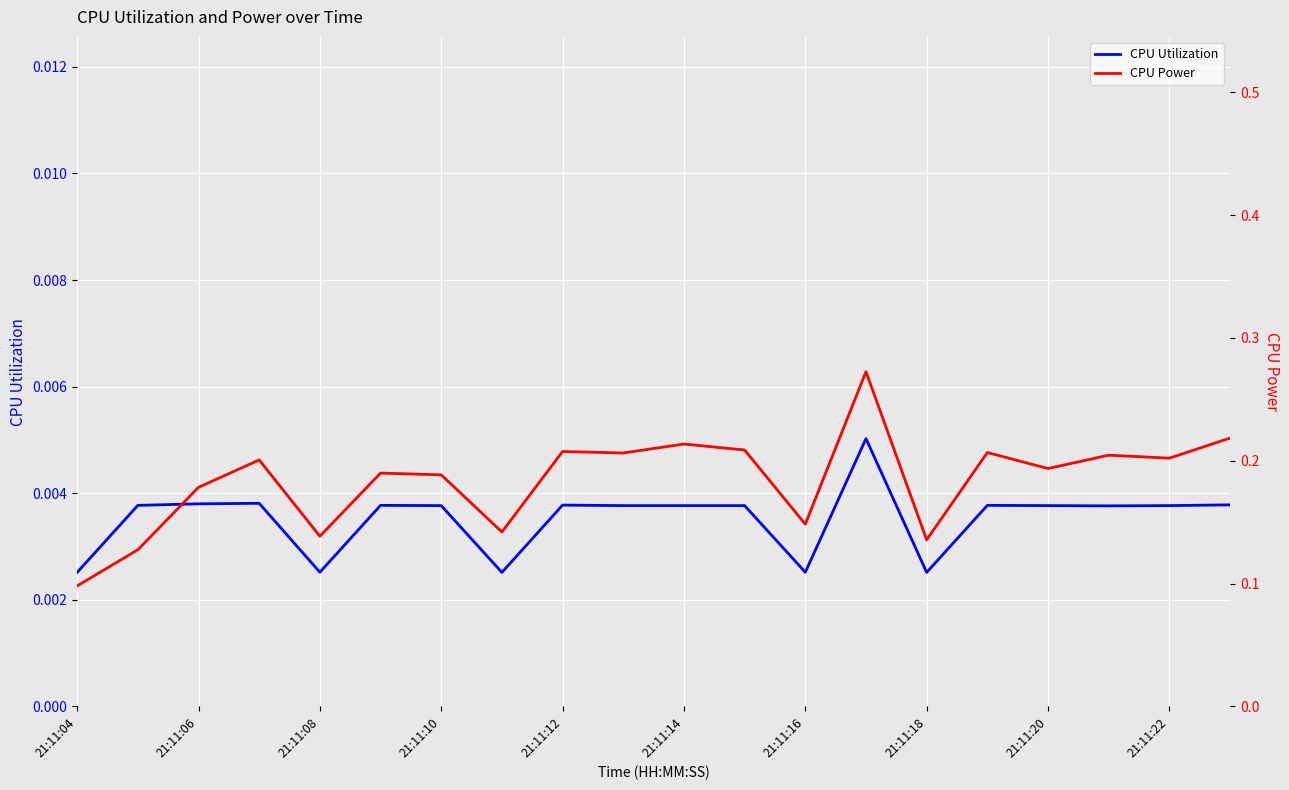

What are all the series names shown in the legend?

CPU Utilization, CPU Power